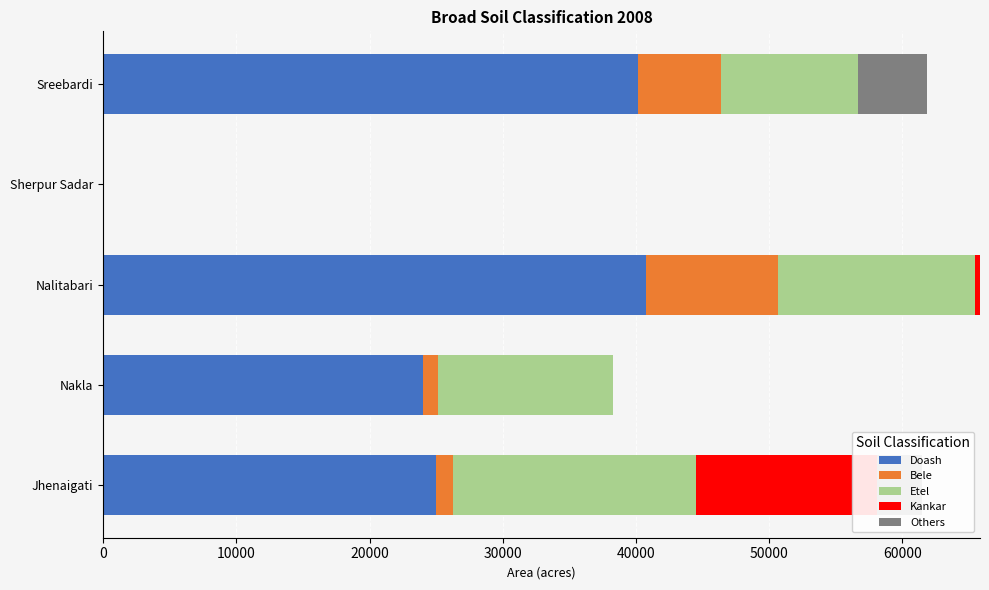

What is the spread (max minus min) of values at Nakla?

24042